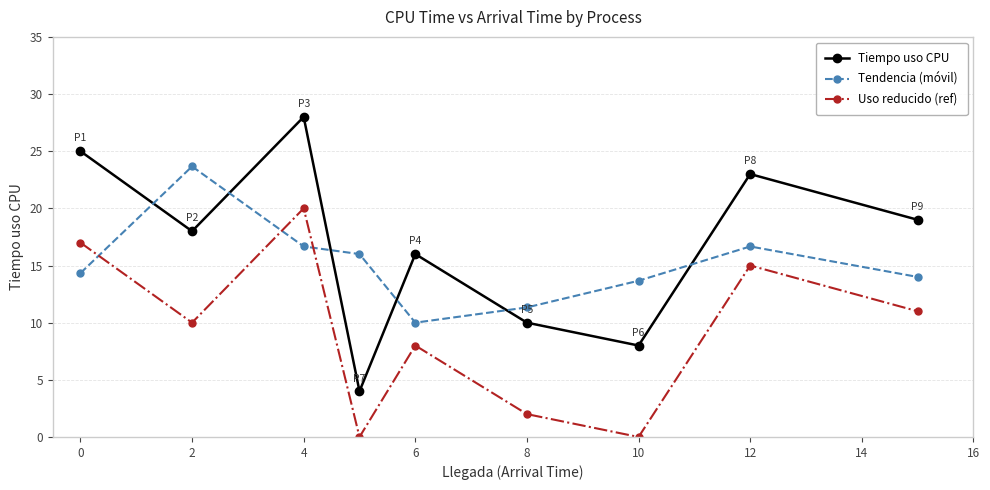

What is the sum of all Uso reducido (ref) values?

83.0